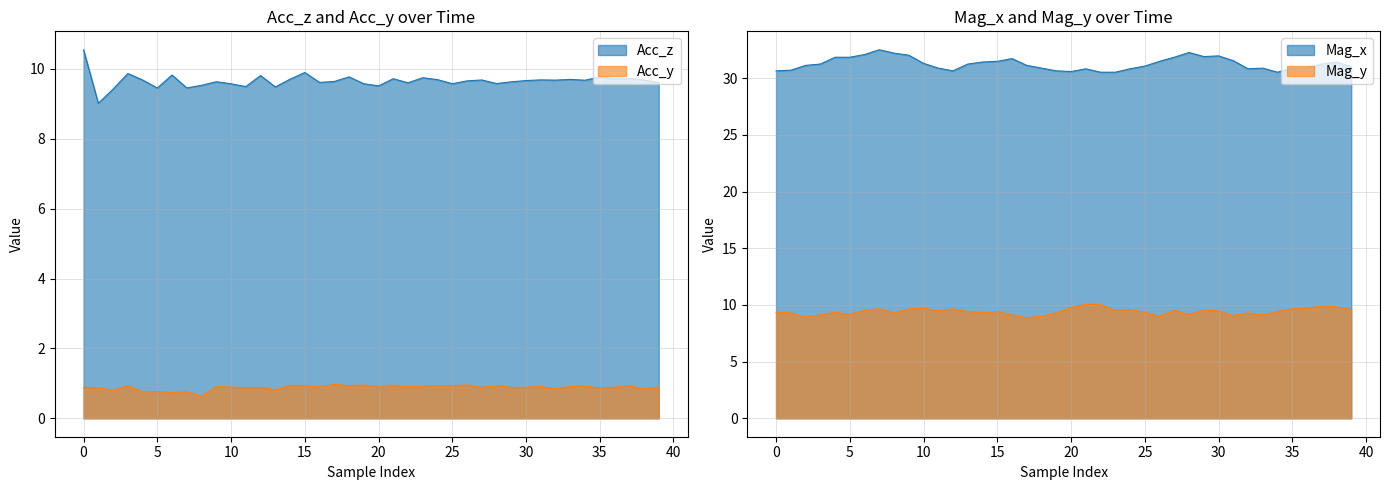

What is the smallest value displayed?

0.6